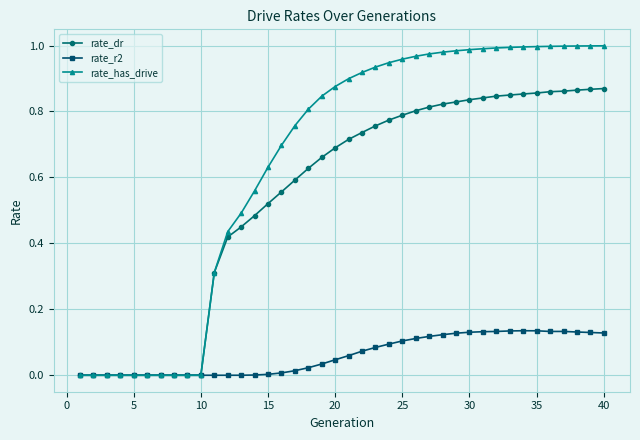

List the series in order of their peak value, lowest first.

rate_r2, rate_dr, rate_has_drive